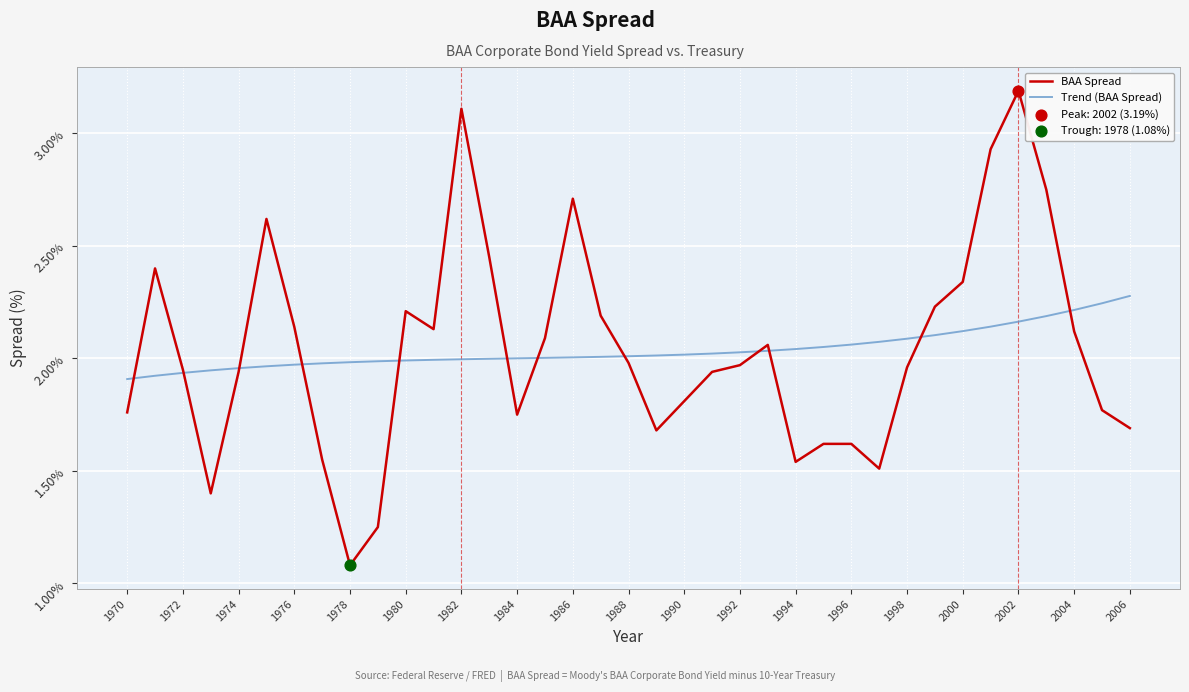

Which series has the largest range (max minus min)?

BAA Spread